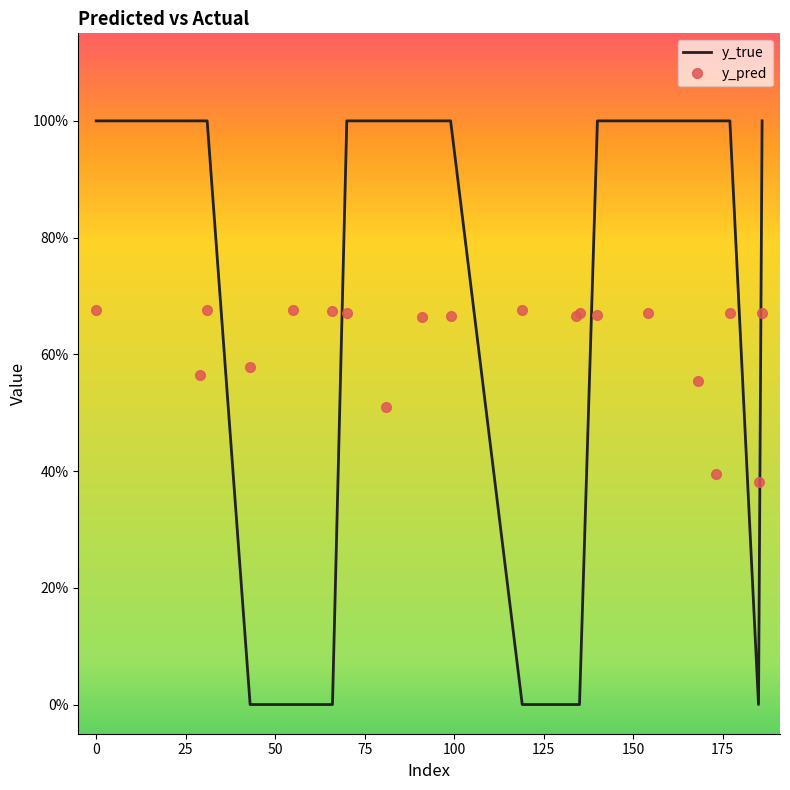

At how many categories does at least one series exceed 0?

20